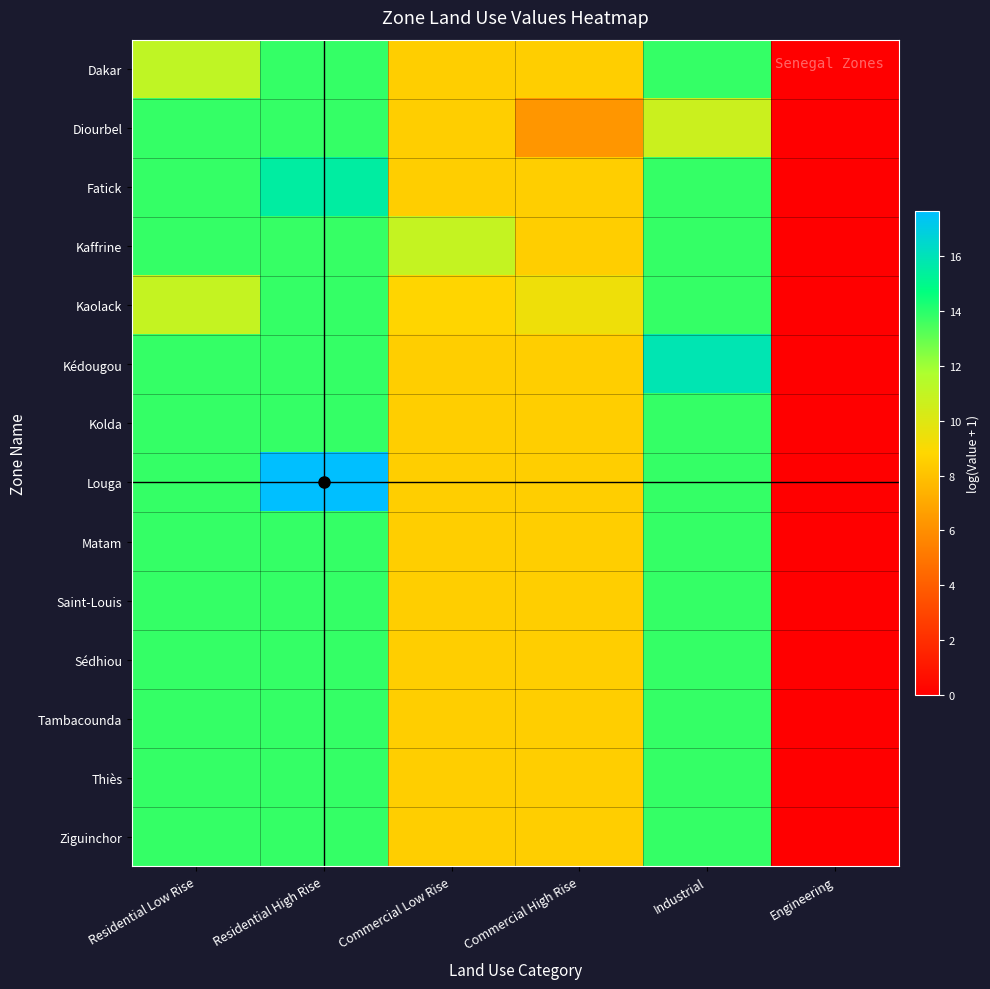

Reading left to right, extract all data points from this chart.

Dakar: Residential Low Rise=11.1	Residential High Rise=13.8	Commercial Low Rise=8.5	Commercial High Rise=8.5	Industrial=13.8	Engineering=0.0
Diourbel: Residential Low Rise=13.8	Residential High Rise=13.8	Commercial Low Rise=8.5	Commercial High Rise=6.3	Industrial=10.7	Engineering=0.0
Fatick: Residential Low Rise=13.8	Residential High Rise=15.5	Commercial Low Rise=8.5	Commercial High Rise=8.5	Industrial=13.8	Engineering=0.0
Kaffrine: Residential Low Rise=13.8	Residential High Rise=13.8	Commercial Low Rise=10.9	Commercial High Rise=8.5	Industrial=13.8	Engineering=0.0
Kaolack: Residential Low Rise=10.9	Residential High Rise=13.8	Commercial Low Rise=8.8	Commercial High Rise=9.4	Industrial=13.8	Engineering=0.0
Kédougou: Residential Low Rise=13.8	Residential High Rise=13.8	Commercial Low Rise=8.5	Commercial High Rise=8.5	Industrial=15.9	Engineering=0.0
Kolda: Residential Low Rise=13.8	Residential High Rise=13.8	Commercial Low Rise=8.5	Commercial High Rise=8.5	Industrial=13.8	Engineering=0.0
Louga: Residential Low Rise=13.8	Residential High Rise=17.7	Commercial Low Rise=8.5	Commercial High Rise=8.5	Industrial=13.8	Engineering=0.0
Matam: Residential Low Rise=13.8	Residential High Rise=13.8	Commercial Low Rise=8.5	Commercial High Rise=8.5	Industrial=13.8	Engineering=0.0
Saint-Louis: Residential Low Rise=13.8	Residential High Rise=13.8	Commercial Low Rise=8.5	Commercial High Rise=8.5	Industrial=13.8	Engineering=0.0
Sédhiou: Residential Low Rise=13.8	Residential High Rise=13.8	Commercial Low Rise=8.5	Commercial High Rise=8.5	Industrial=13.8	Engineering=0.0
Tambacounda: Residential Low Rise=13.8	Residential High Rise=13.8	Commercial Low Rise=8.5	Commercial High Rise=8.5	Industrial=13.8	Engineering=0.0
Thiès: Residential Low Rise=13.8	Residential High Rise=13.8	Commercial Low Rise=8.5	Commercial High Rise=8.5	Industrial=13.8	Engineering=0.0
Ziguinchor: Residential Low Rise=13.8	Residential High Rise=13.8	Commercial Low Rise=8.5	Commercial High Rise=8.5	Industrial=13.8	Engineering=0.0